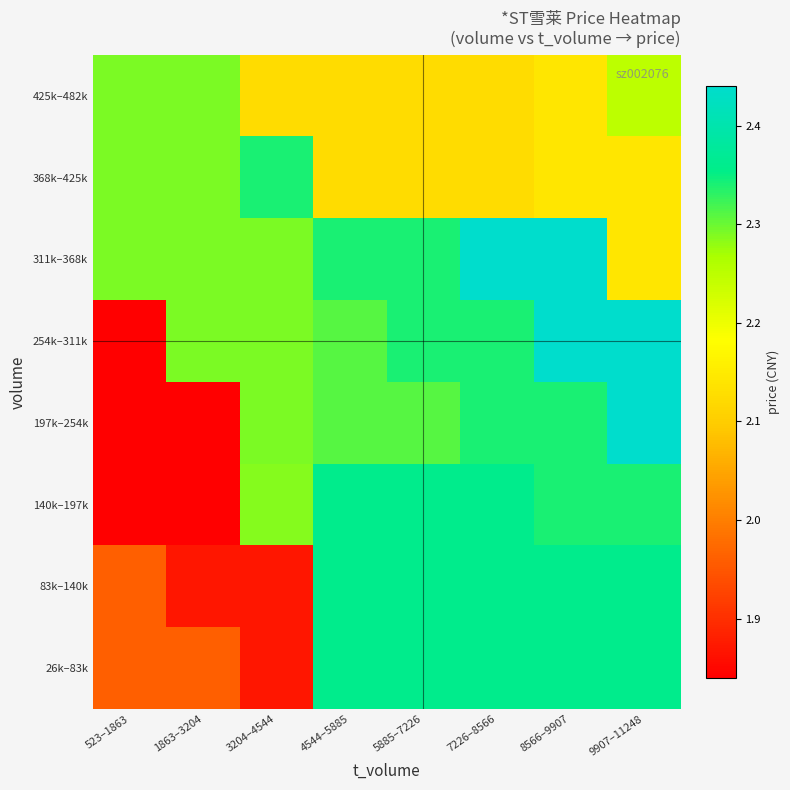

Reading left to right, what are all the values shown in this chart?

26k–83k: 523–1863=2.0	1863–3204=2.0	3204–4544=1.9	4544–5885=2.4	5885–7226=2.4	7226–8566=2.4	8566–9907=2.4	9907–11248=2.4
83k–140k: 523–1863=2.0	1863–3204=1.9	3204–4544=1.9	4544–5885=2.4	5885–7226=2.4	7226–8566=2.4	8566–9907=2.4	9907–11248=2.4
140k–197k: 523–1863=1.8	1863–3204=1.8	3204–4544=2.3	4544–5885=2.4	5885–7226=2.4	7226–8566=2.4	8566–9907=2.3	9907–11248=2.3
197k–254k: 523–1863=1.8	1863–3204=1.8	3204–4544=2.3	4544–5885=2.3	5885–7226=2.3	7226–8566=2.3	8566–9907=2.3	9907–11248=2.4
254k–311k: 523–1863=1.8	1863–3204=2.3	3204–4544=2.3	4544–5885=2.3	5885–7226=2.3	7226–8566=2.3	8566–9907=2.4	9907–11248=2.4
311k–368k: 523–1863=2.3	1863–3204=2.3	3204–4544=2.3	4544–5885=2.3	5885–7226=2.3	7226–8566=2.4	8566–9907=2.4	9907–11248=2.1
368k–425k: 523–1863=2.3	1863–3204=2.3	3204–4544=2.3	4544–5885=2.1	5885–7226=2.1	7226–8566=2.1	8566–9907=2.1	9907–11248=2.1
425k–482k: 523–1863=2.3	1863–3204=2.3	3204–4544=2.1	4544–5885=2.1	5885–7226=2.1	7226–8566=2.1	8566–9907=2.1	9907–11248=2.2